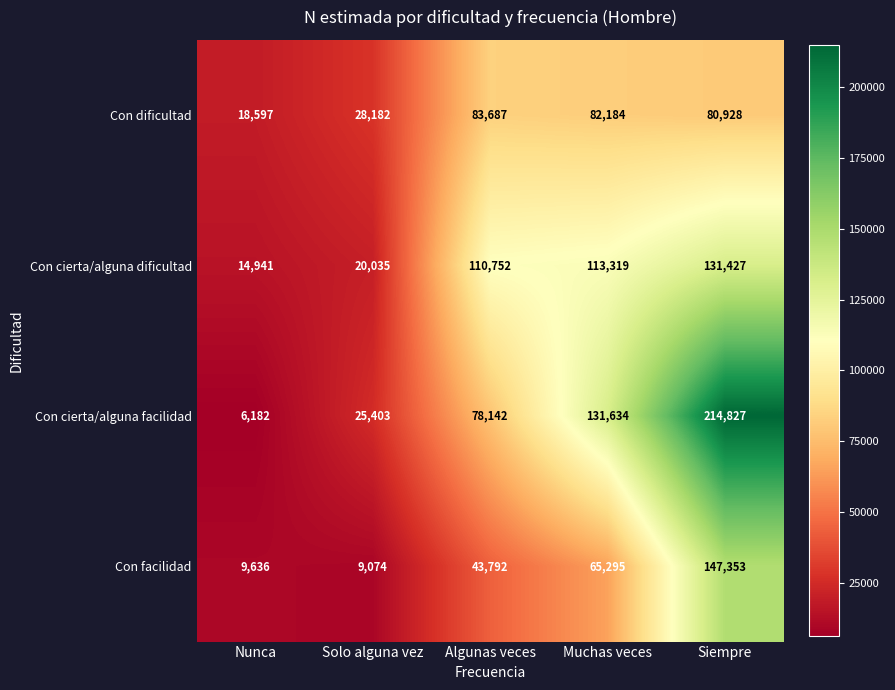

What is the approximate value of Con dificultad at Algunas veces, to the nearest 100?

83700